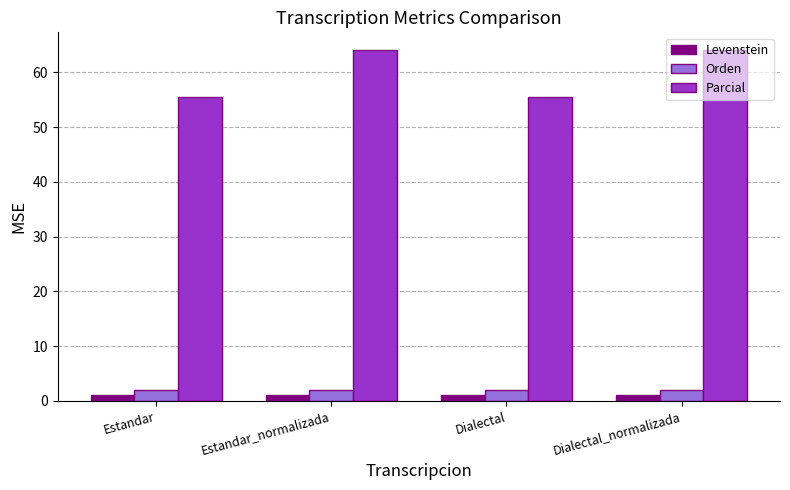

Between Dialectal and Dialectal_normalizada, which series saw the biggest shift?

Parcial